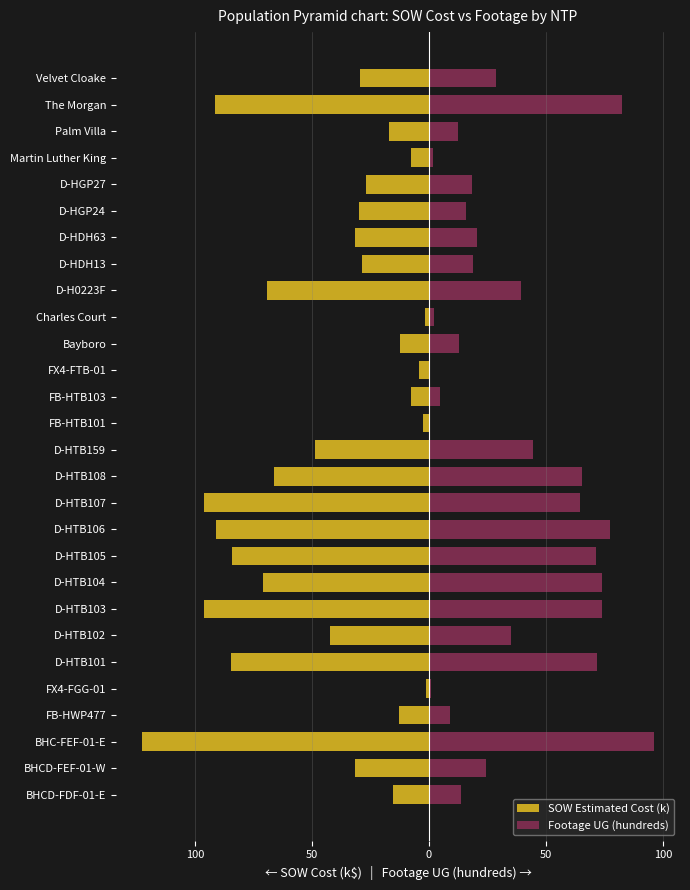

What is the highest value of the Footage UG (hundreds) series?

96.2